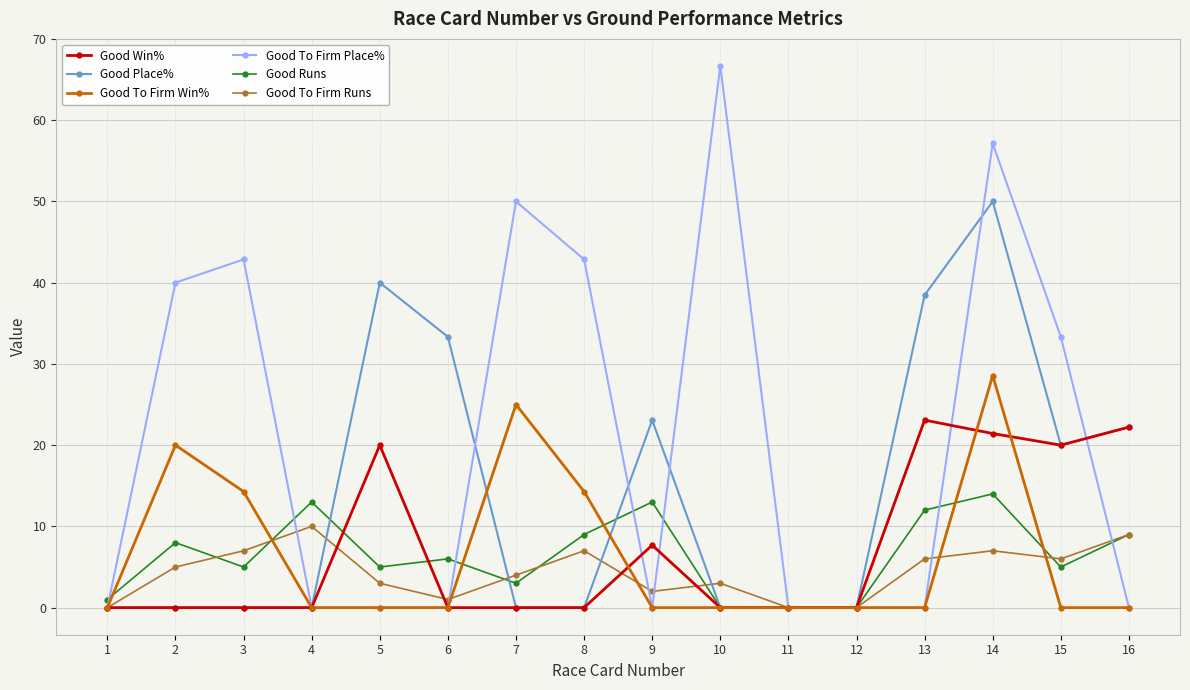

At which label is Good To Firm Runs closest to 5?

2